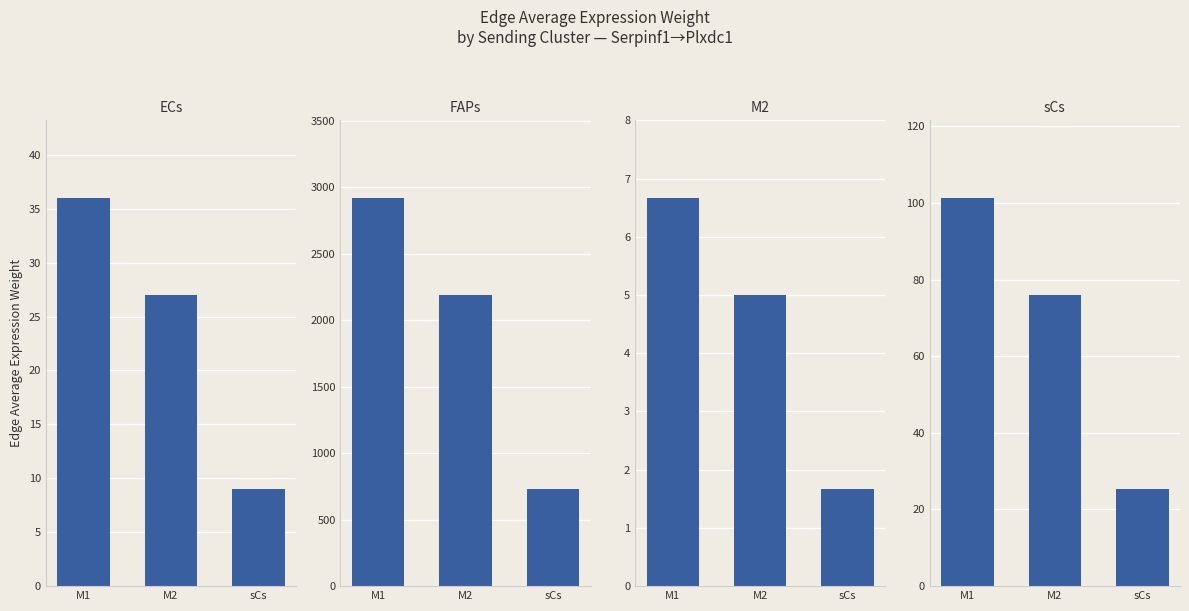

Which series has the widest spread of values?

FAPs